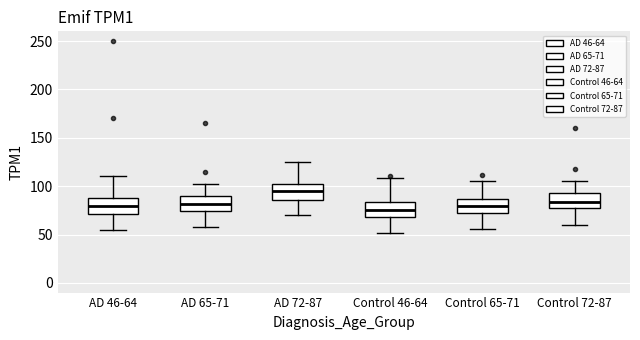

Which box has the highest median line?

AD 72-87